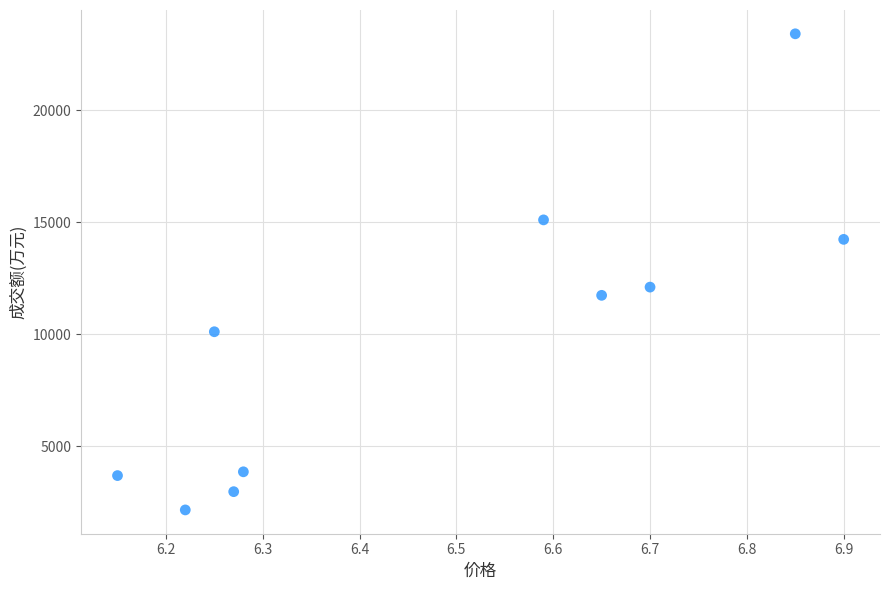

What is the range of Y values (max minus min)?

21260